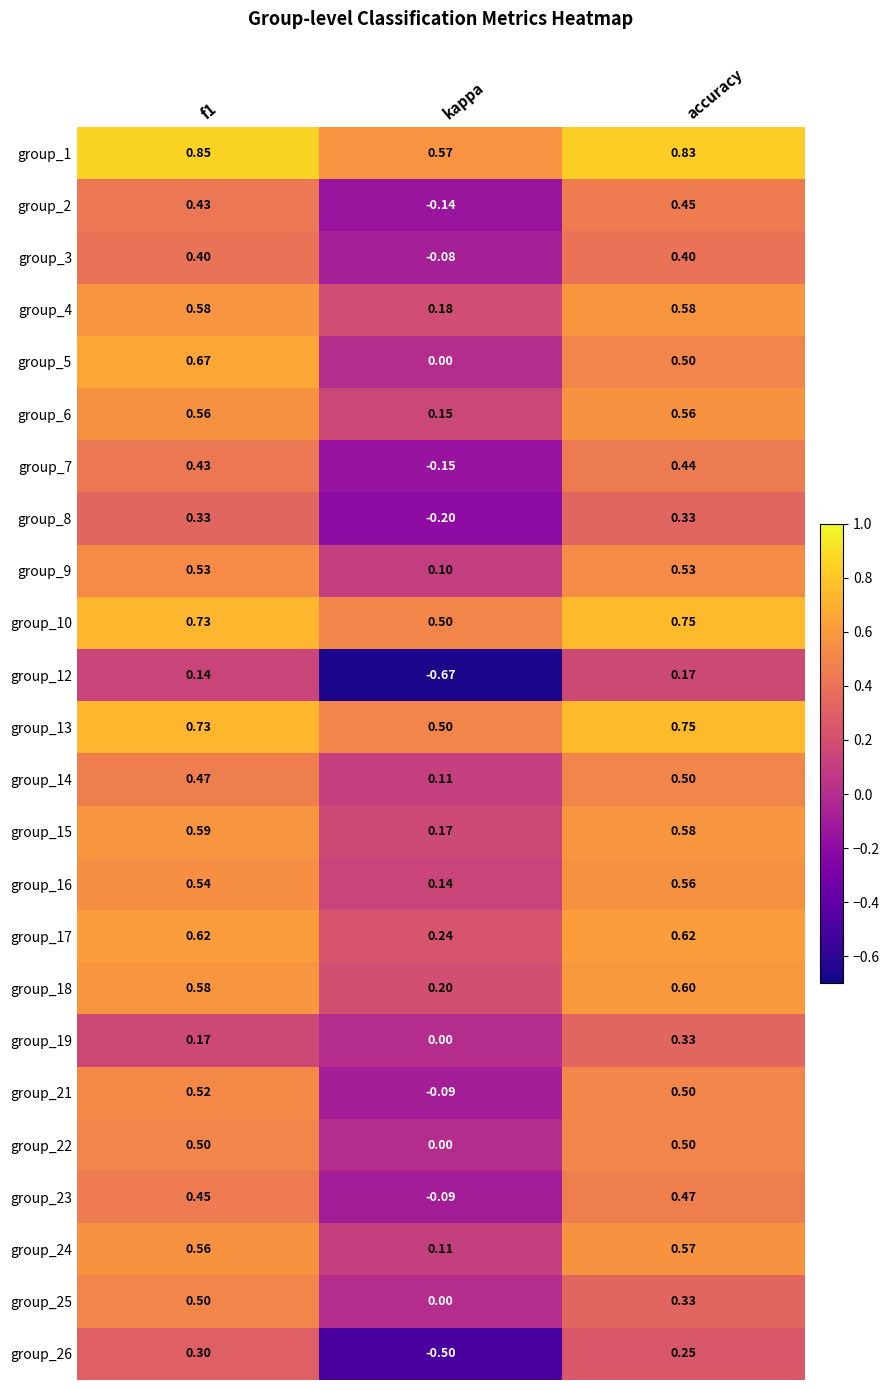

At which category does the chart reach its minimum across all series?

kappa